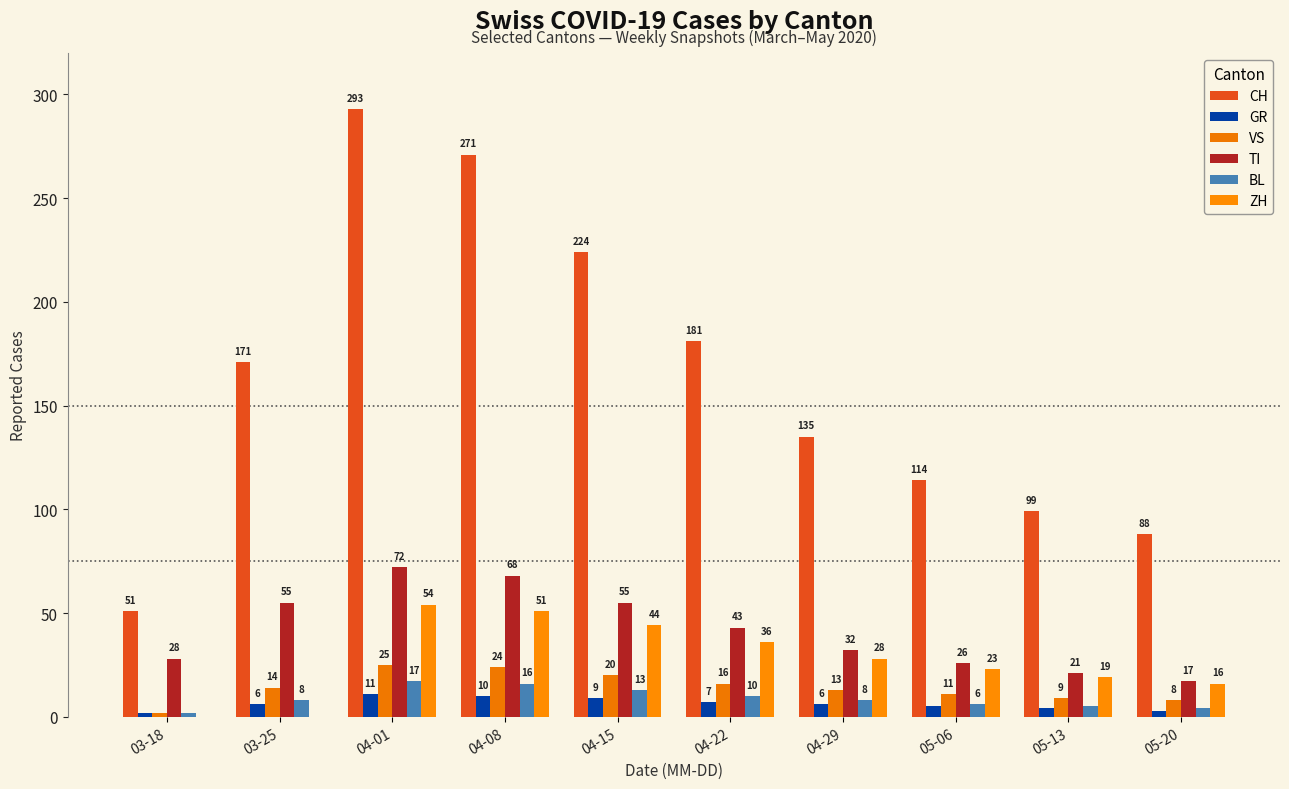

What is the difference between the ZH values at 05-13 and 05-06?

4